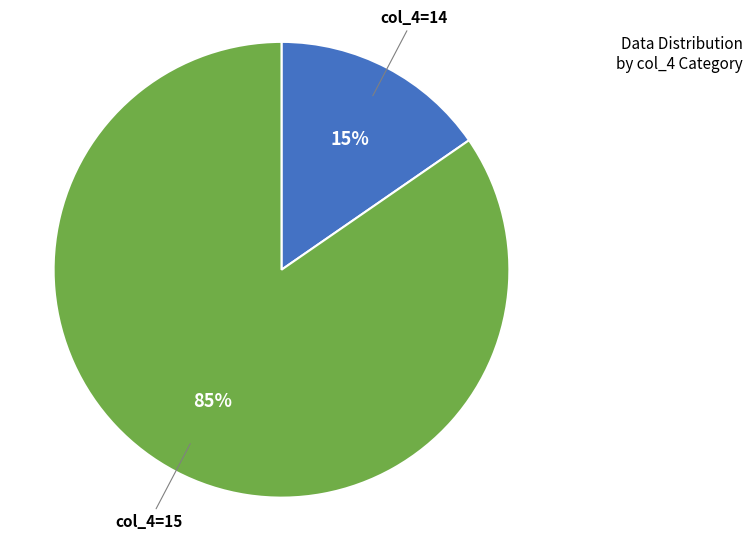

To the nearest percent, what is the average slice percentage?

50%